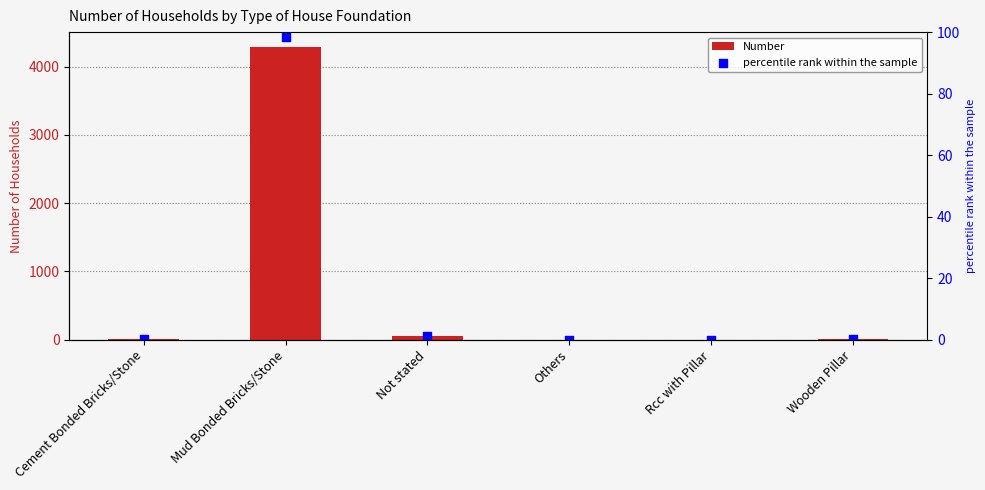

What is the total value across all series at Cement Bonded Bricks/Stone?

5.1